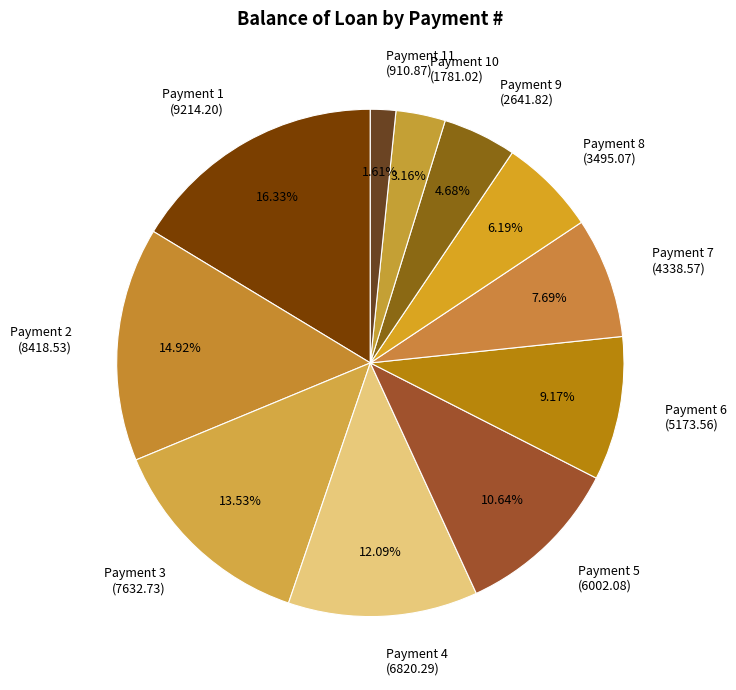

What is the ratio of the value at Payment 10 to the value at Payment 4?

0.3